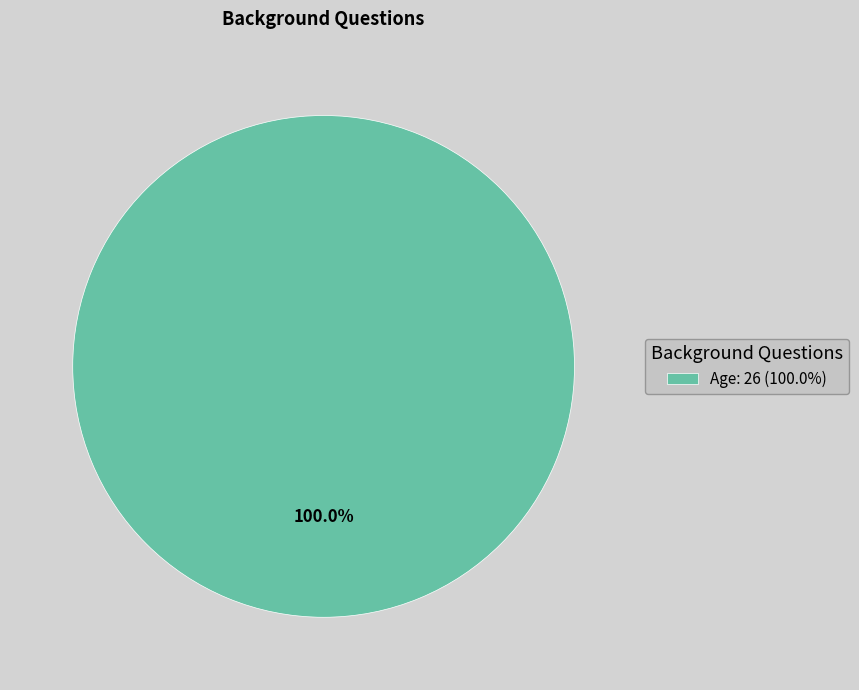

Rank the categories by value from lowest to highest.

Age: 26 (100.0%)